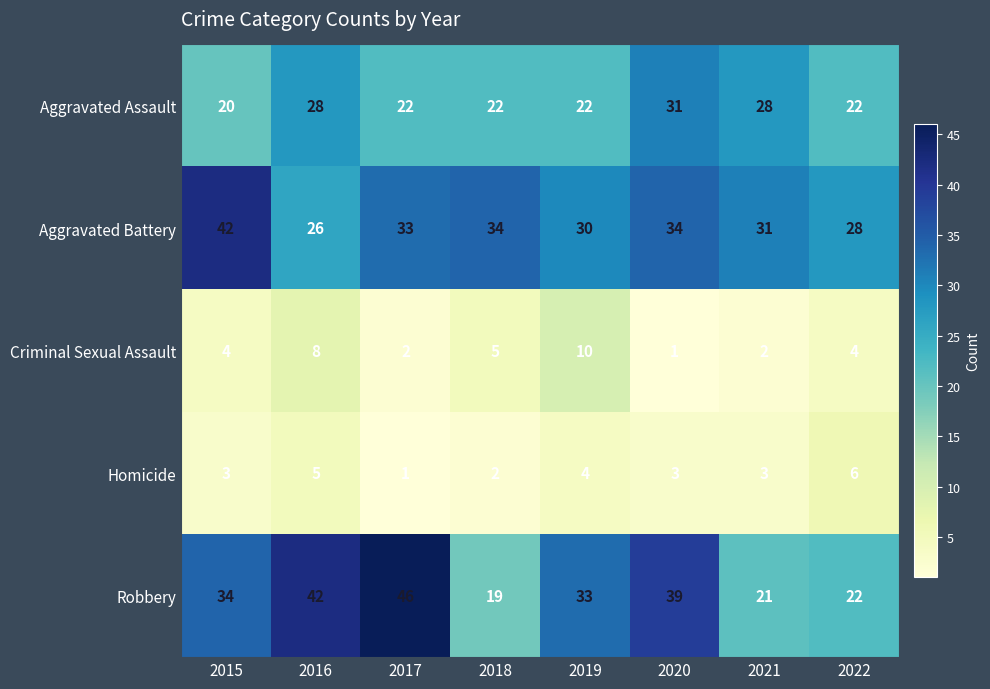

What is the difference between the highest and lowest values at 2017?

45